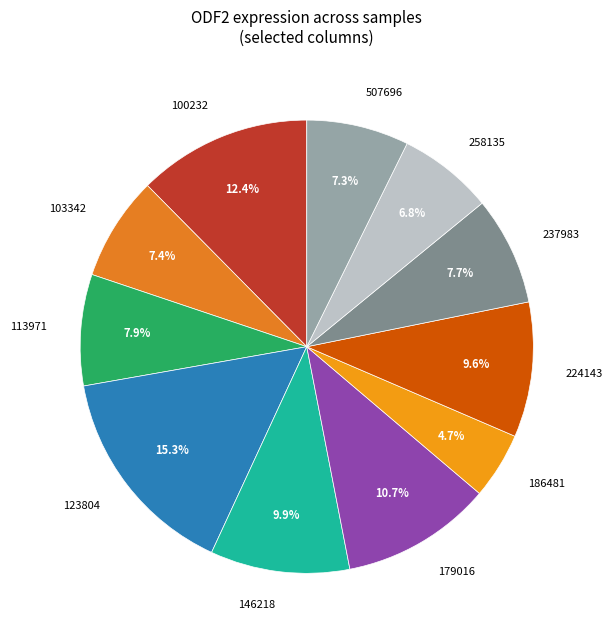

To the nearest percent, what is the combined percentage of 146218 and 123804?

25%